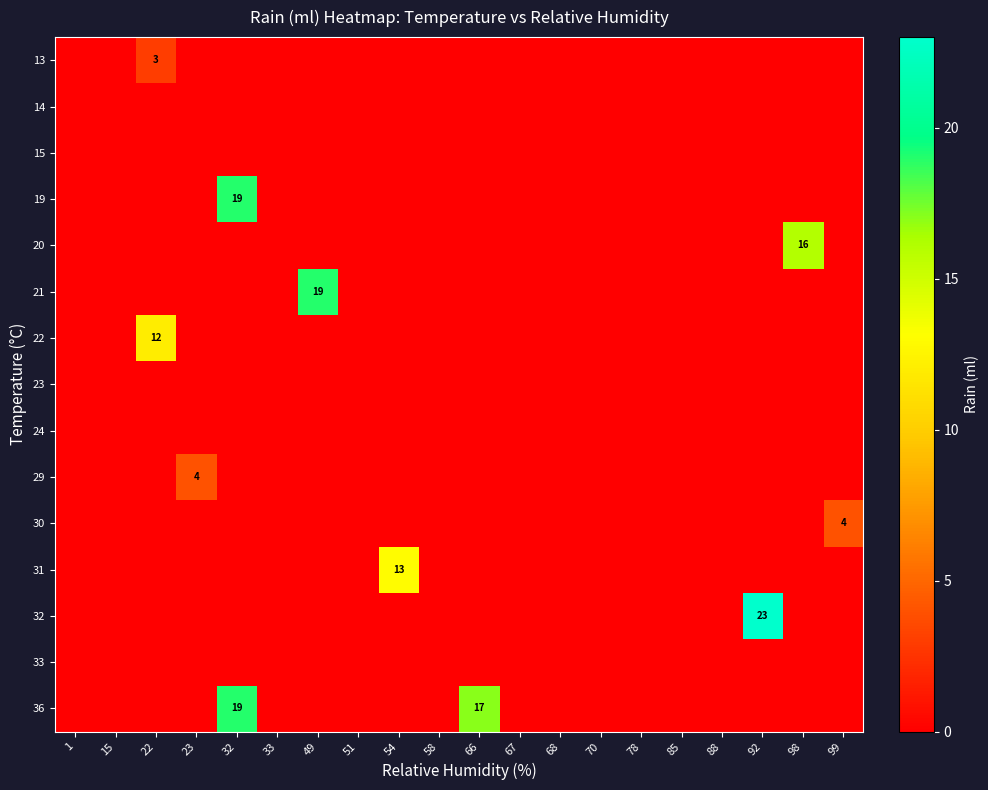

What is the maximum value for 19?

19